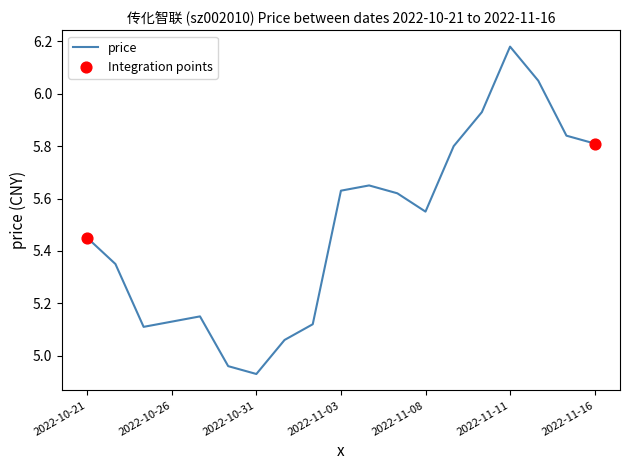

Does the chart have visible grid lines?

No